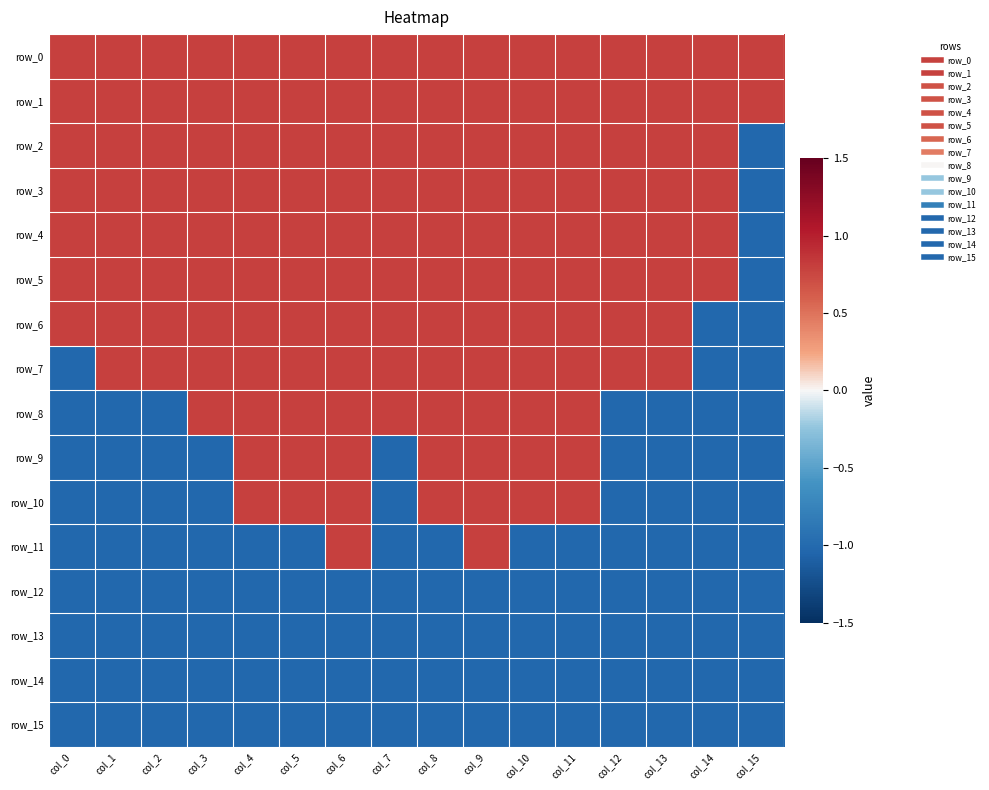

Is the value of row_3 at col_6 greater than the value of row_0 at col_3?

No